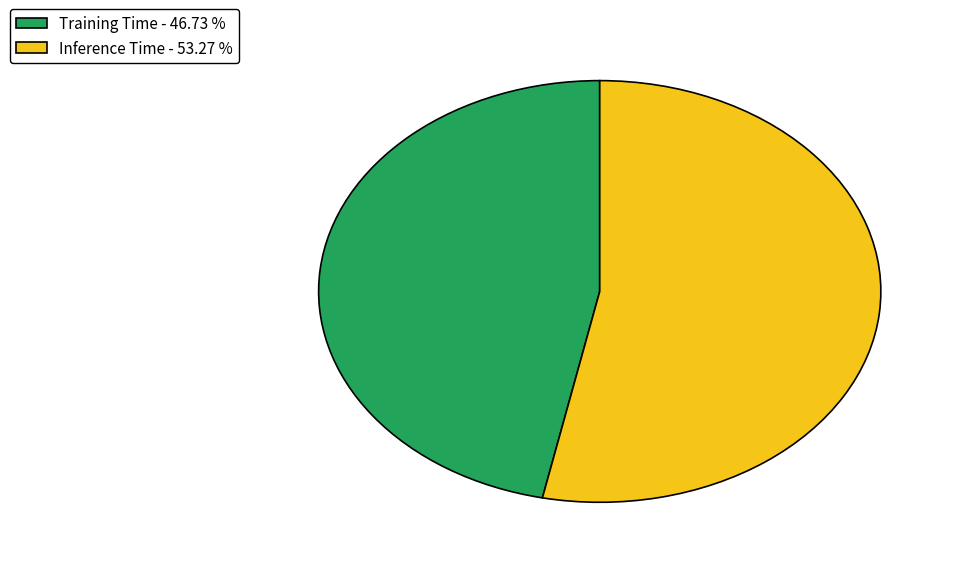

Which slice is the smallest?

Training Time